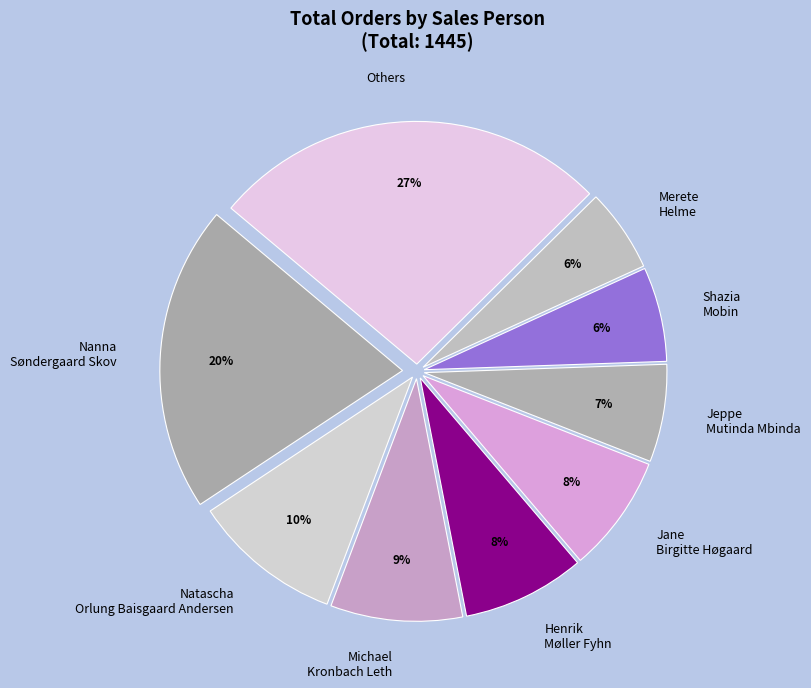

True or false: Shazia Mobin accounts for 20% of the total.

False